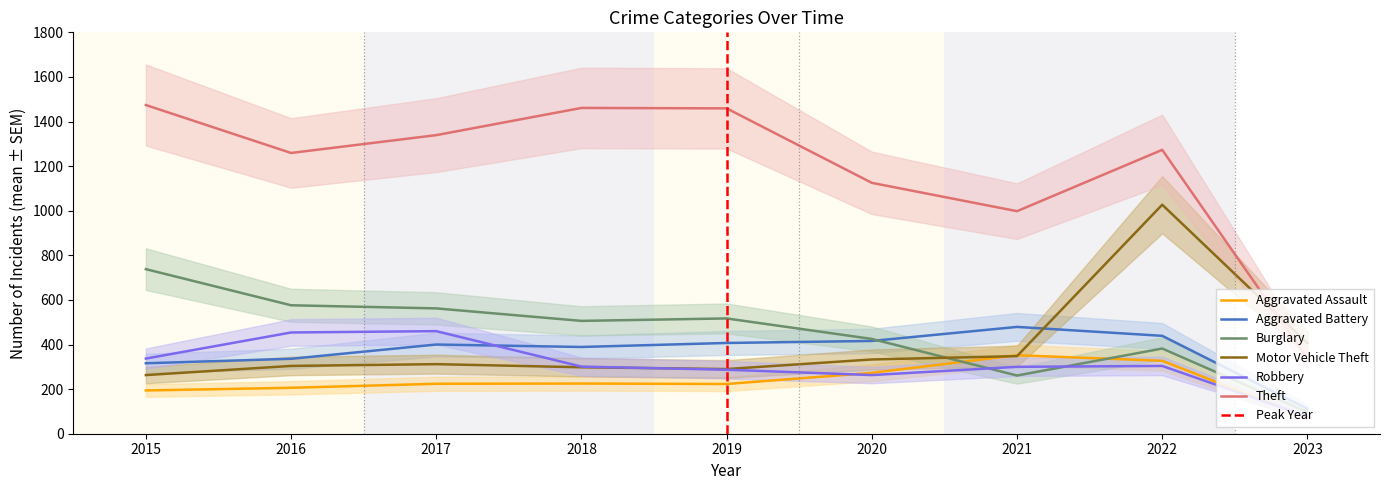

True or false: Burglary and Theft intersect in this chart.

False